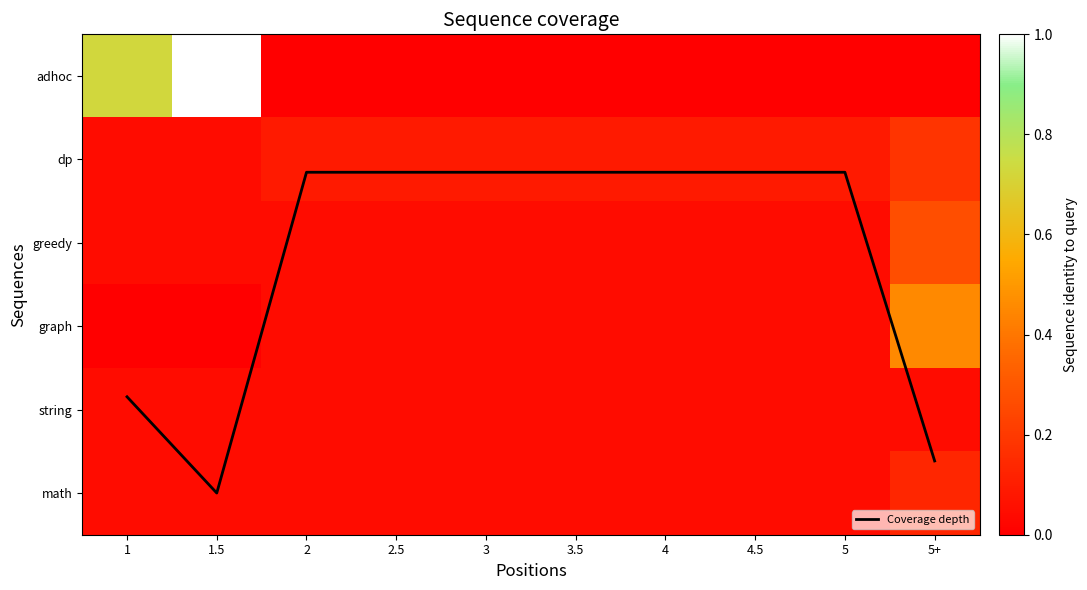

What is the average value of the dp series?

0.1